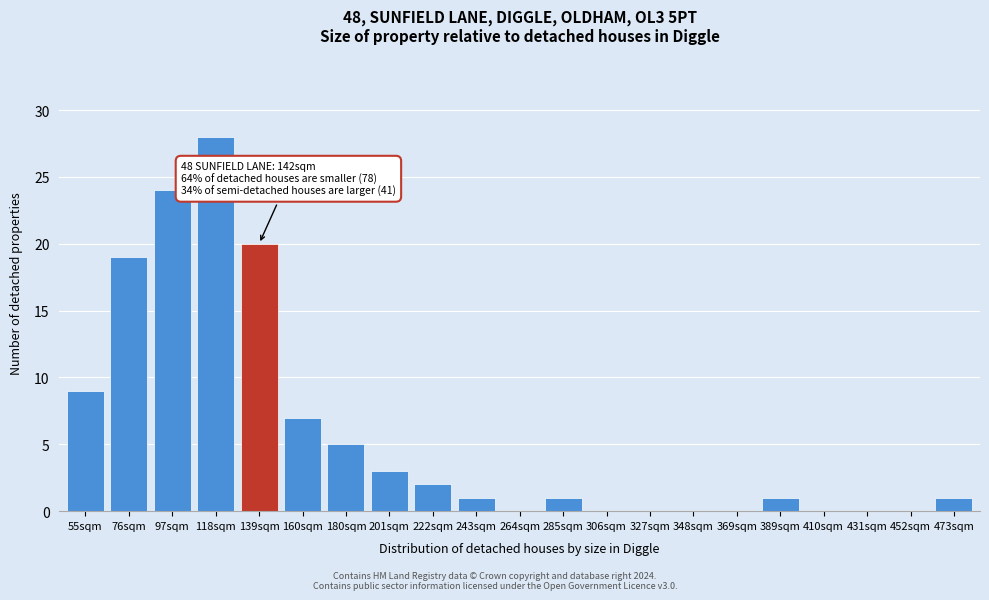

Reading right to left, transcribe all the data shown in this chart.

473sqm=1	452sqm=0	431sqm=0	410sqm=0	389sqm=1	369sqm=0	348sqm=0	327sqm=0	306sqm=0	285sqm=1	264sqm=0	243sqm=1	222sqm=2	201sqm=3	180sqm=5	160sqm=7	139sqm=20	118sqm=28	97sqm=24	76sqm=19	55sqm=9